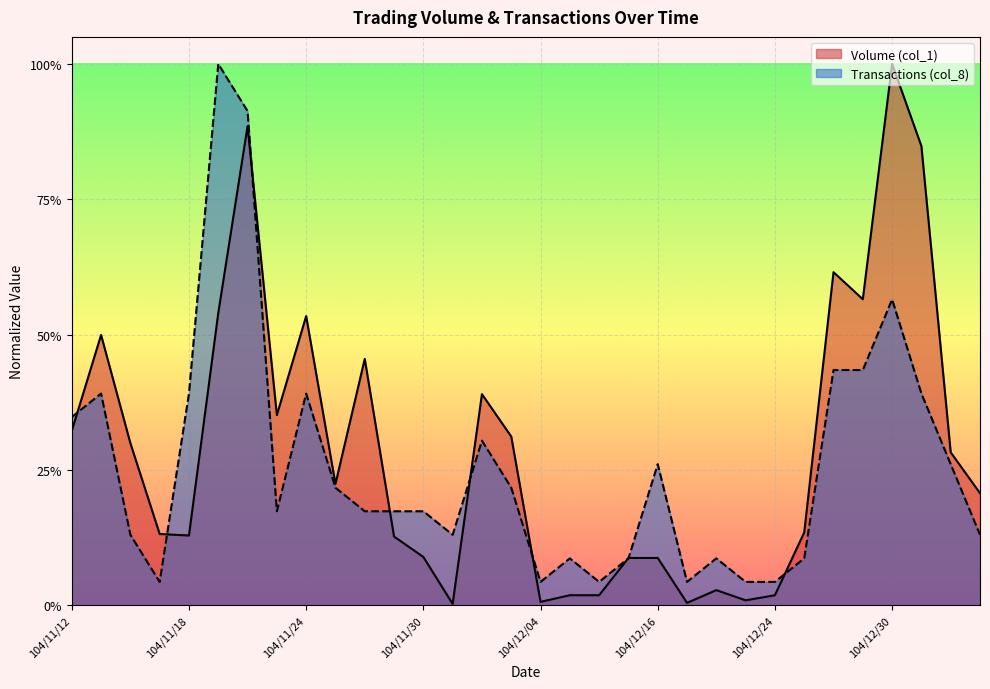

What is the sum of all Transactions (col_8) values?

8.2